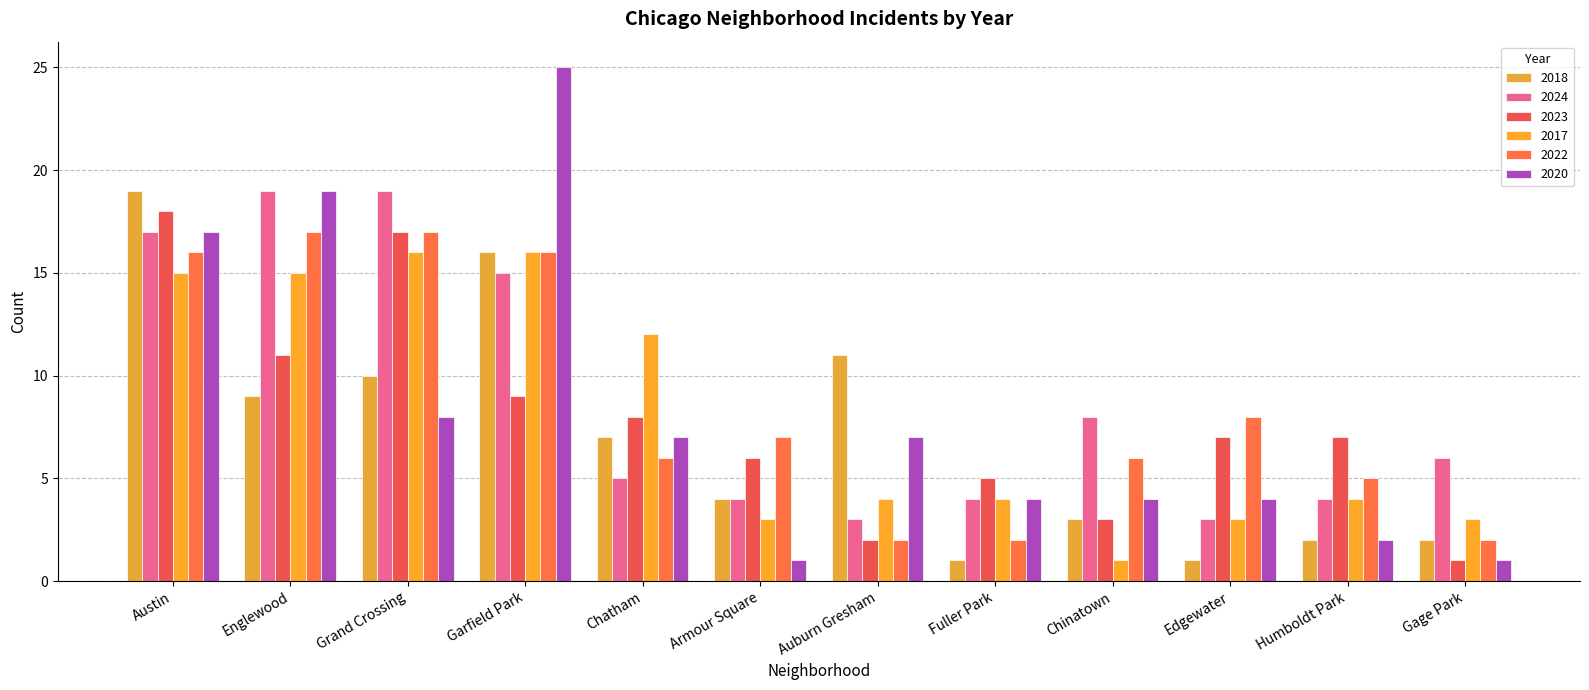

What is the difference between the maximum and minimum values in the 2018 series?

18